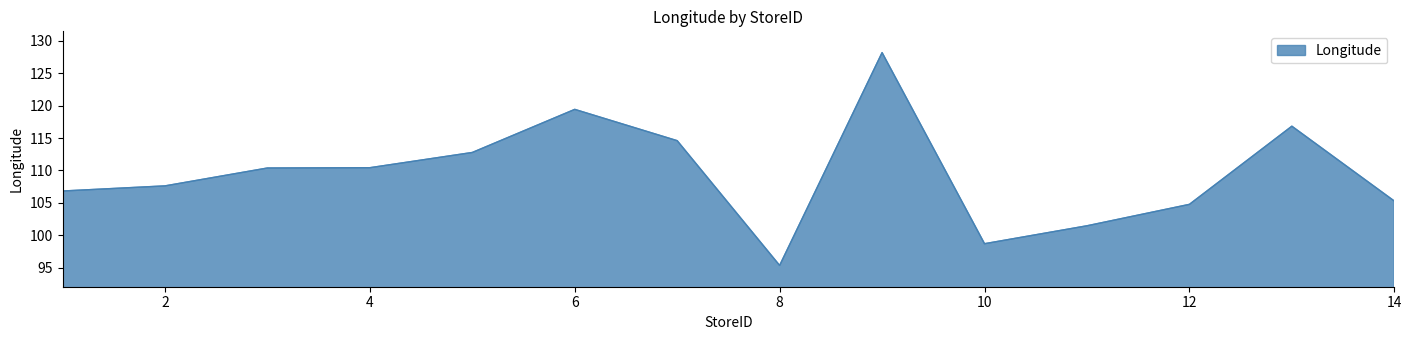

What is the maximum value shown in the chart?

128.2